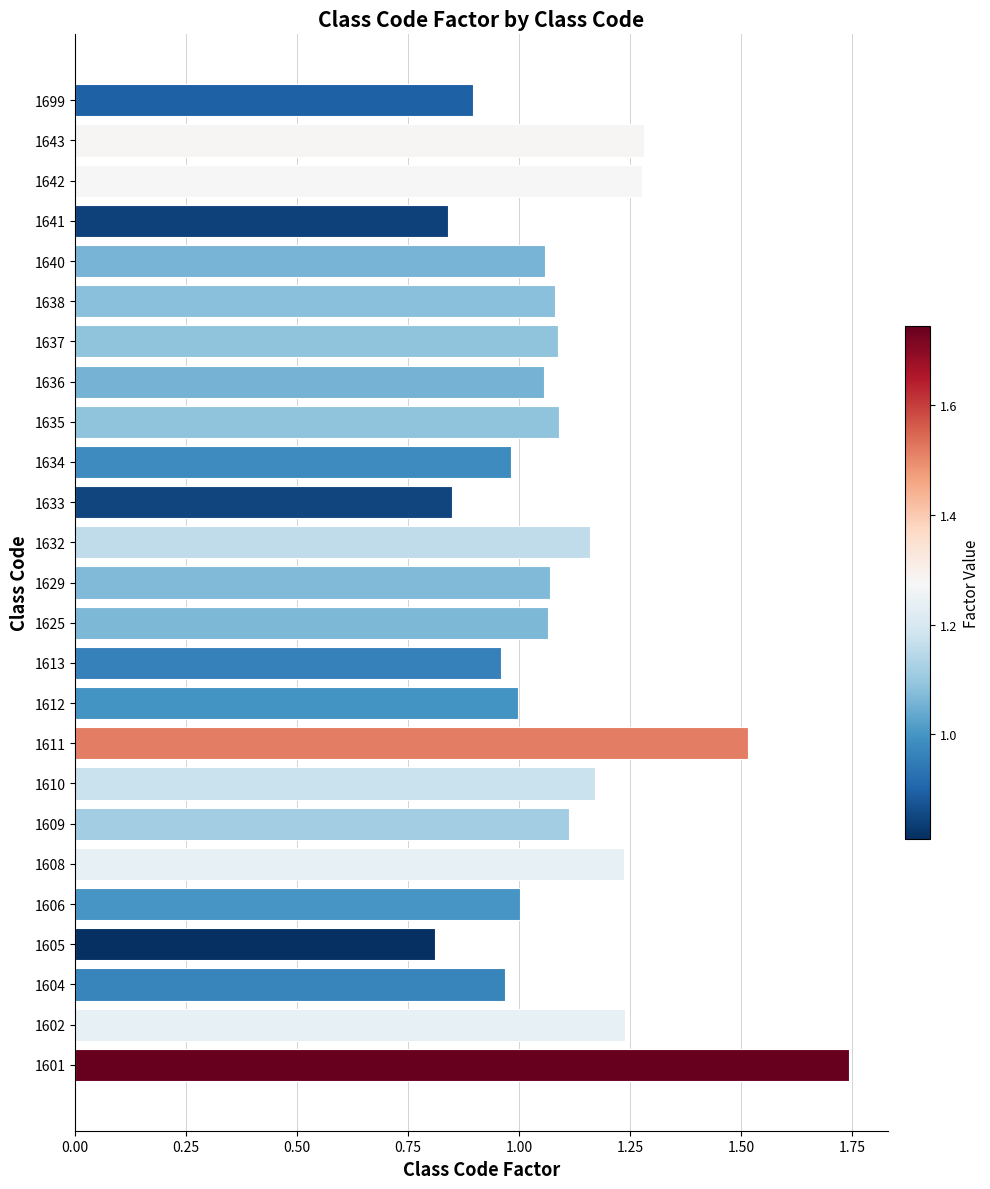

What is the change in value from 1612 to 1632?

+0.2